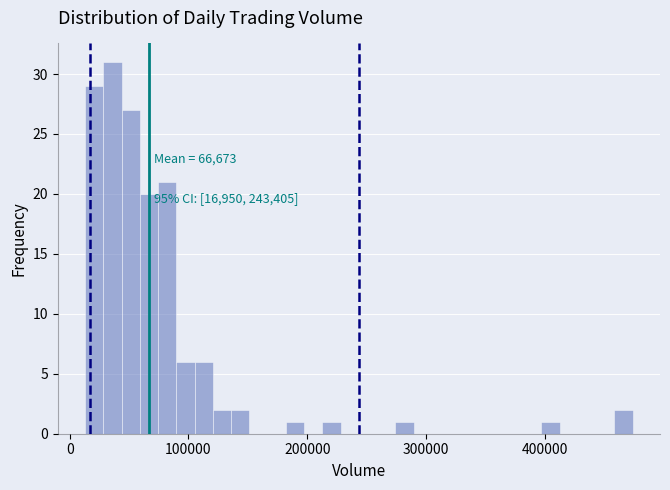

Around what value on the x-axis is the tallest bar? Give the approximate position of its centre, as read against the axis.

40000